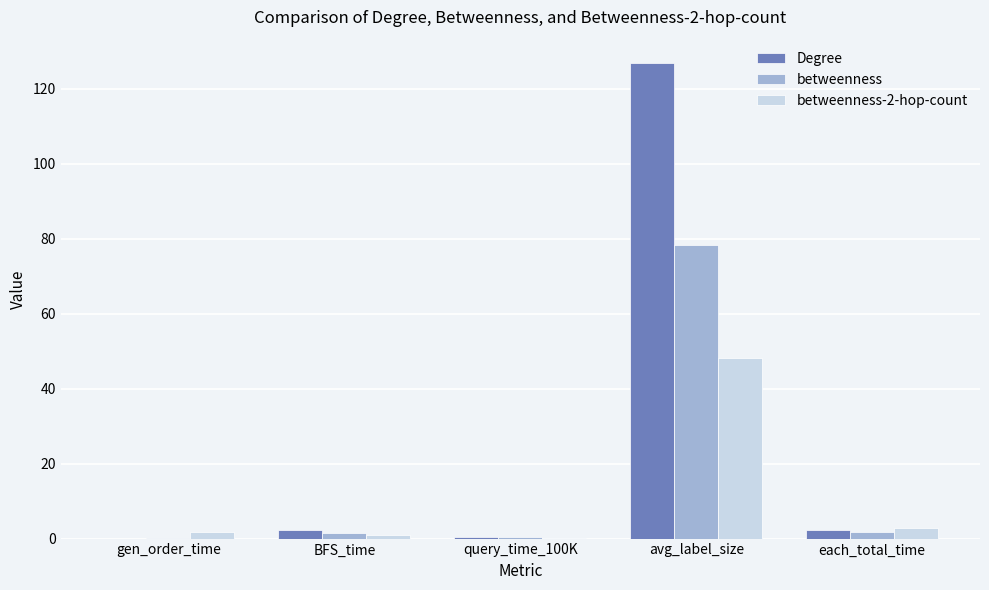

True or false: betweenness-2-hop-count has a value of 16.7 at avg_label_size.

False